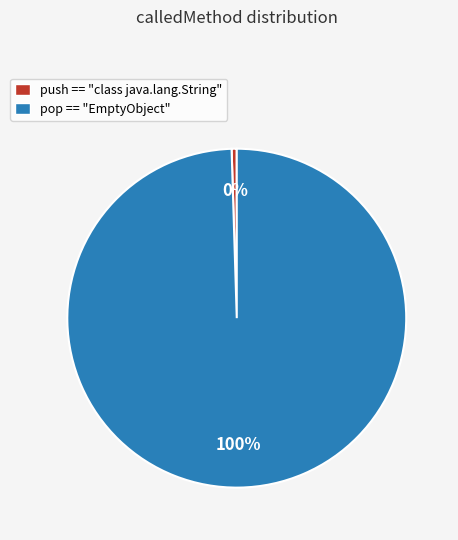

Rank the categories by value from lowest to highest.

push == "class java.lang.String", pop == "EmptyObject"